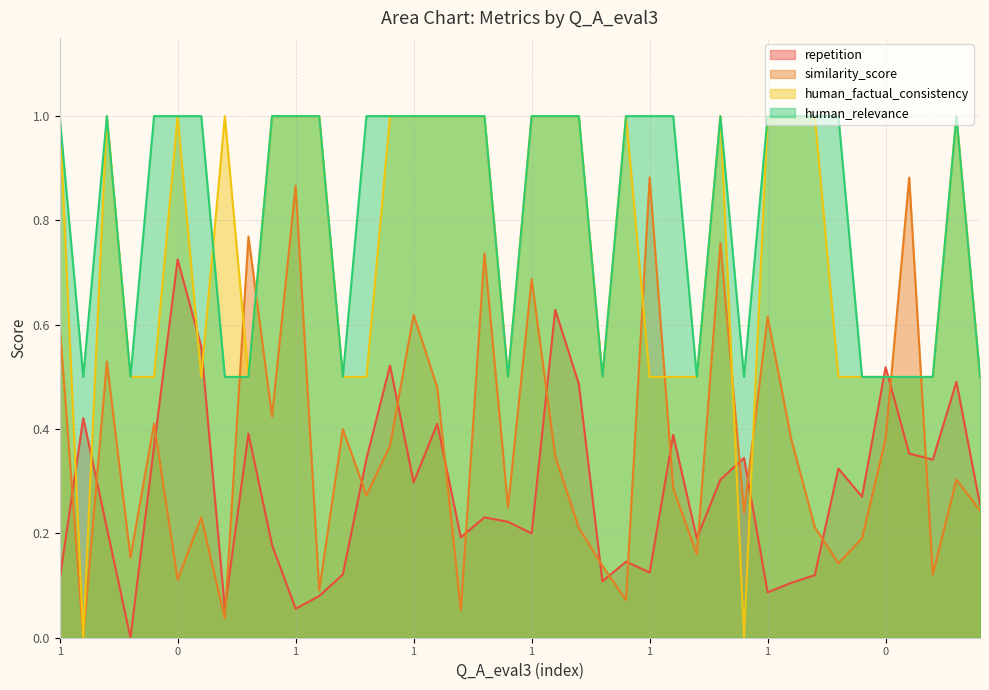

Which has a higher value, 0 or 1?

1